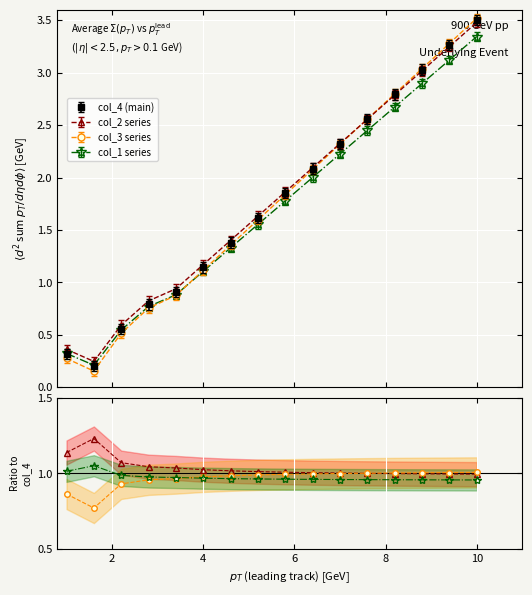

What is the average value of the col_2 series series?

1.8